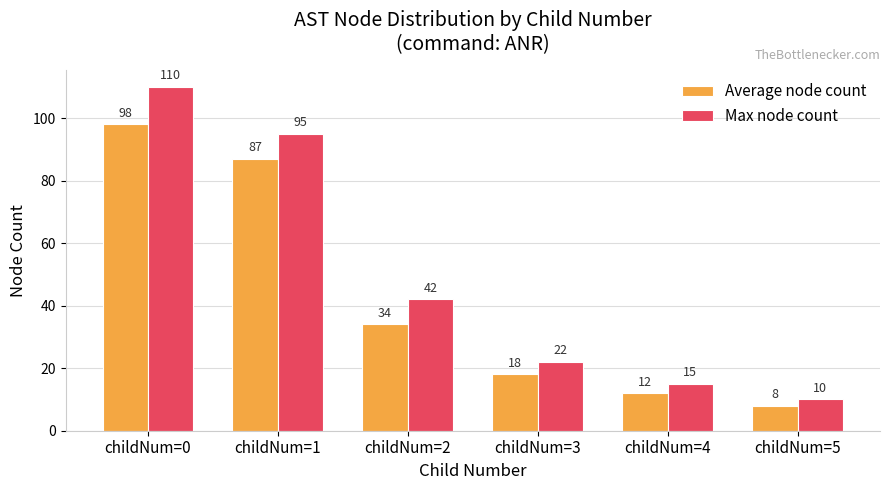

Count the number of categories in the chart.

6